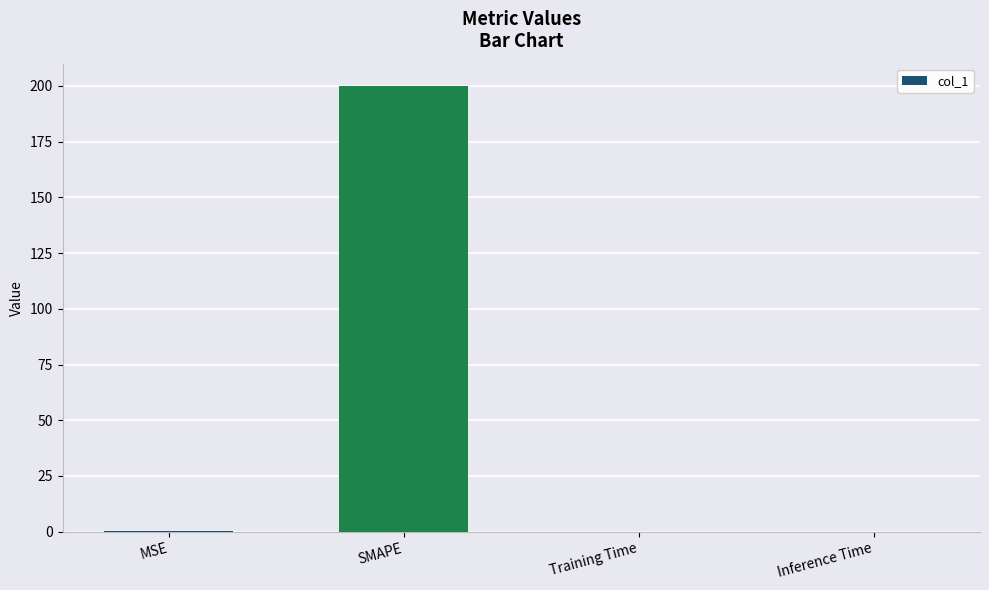

True or false: the data shows 0.1 at MSE.

True